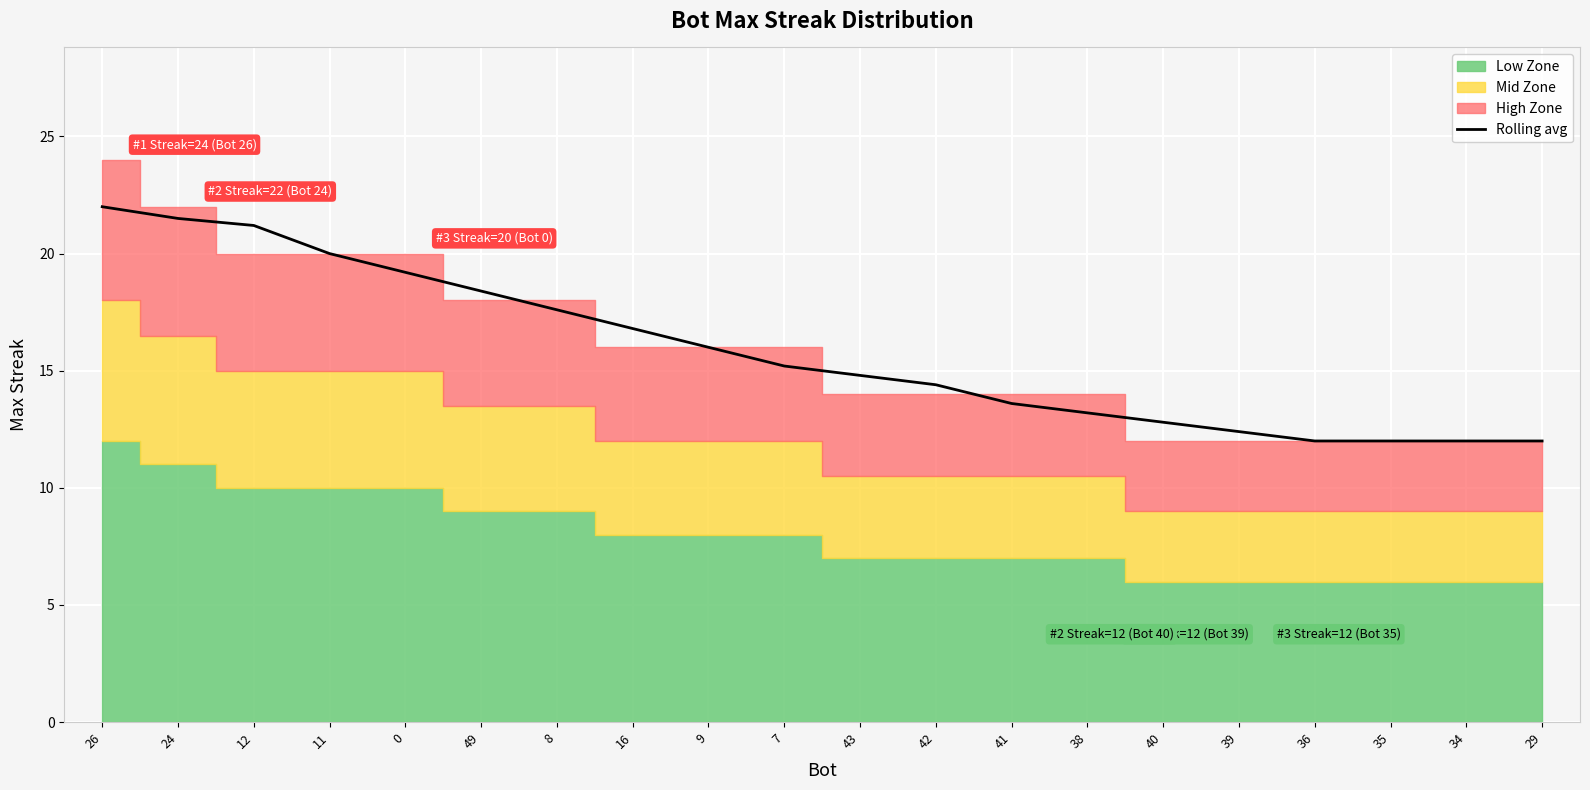

The value at 41 is 13.6. True or false?

True